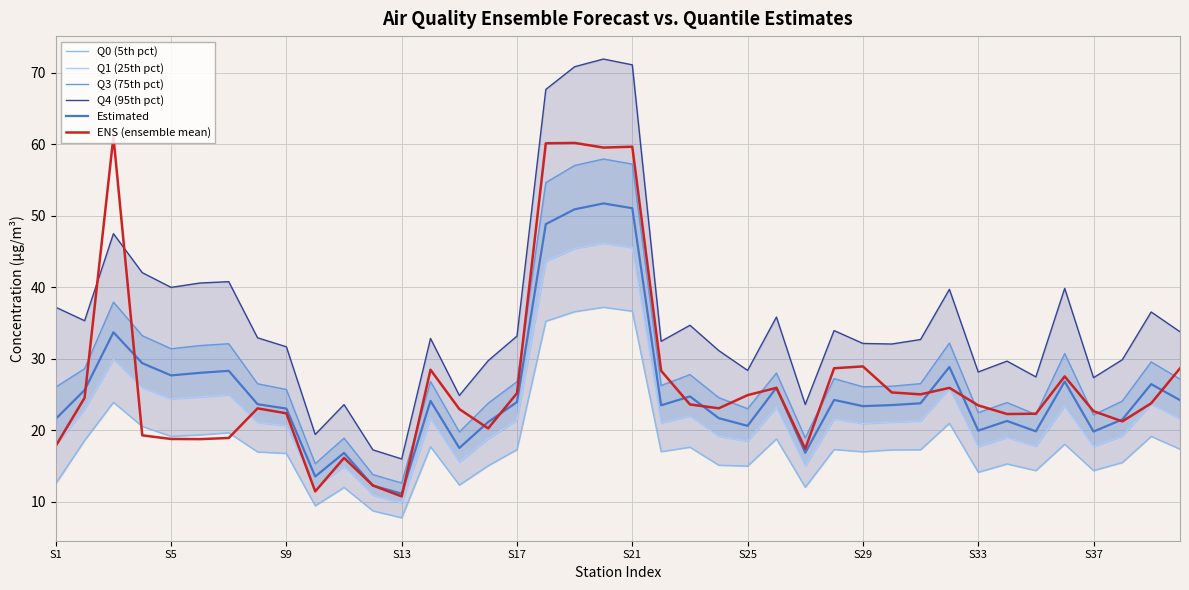

The ENS (ensemble mean) series shows 23.5 at S33. True or false?

True